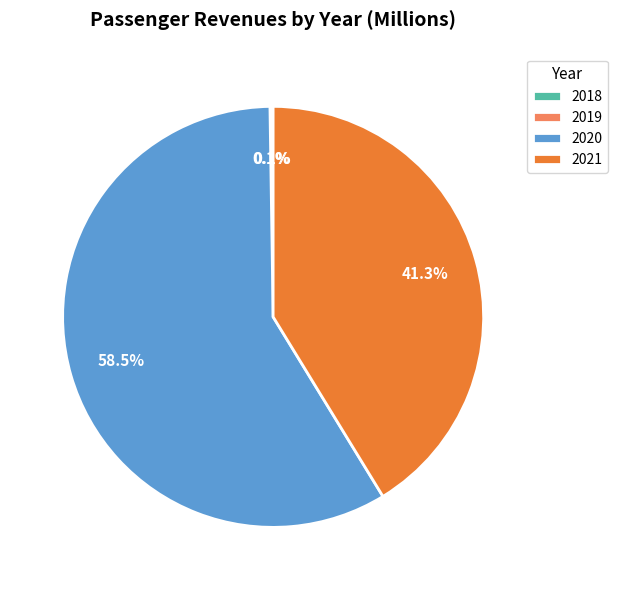

What is the largest slice in the pie chart?

2020